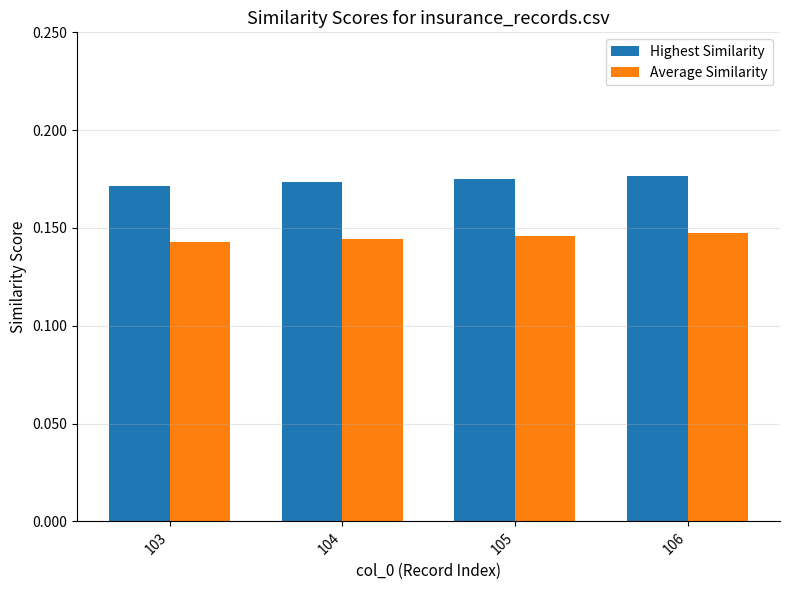

True or false: Highest Similarity has a value of 0.3 at 105.

False